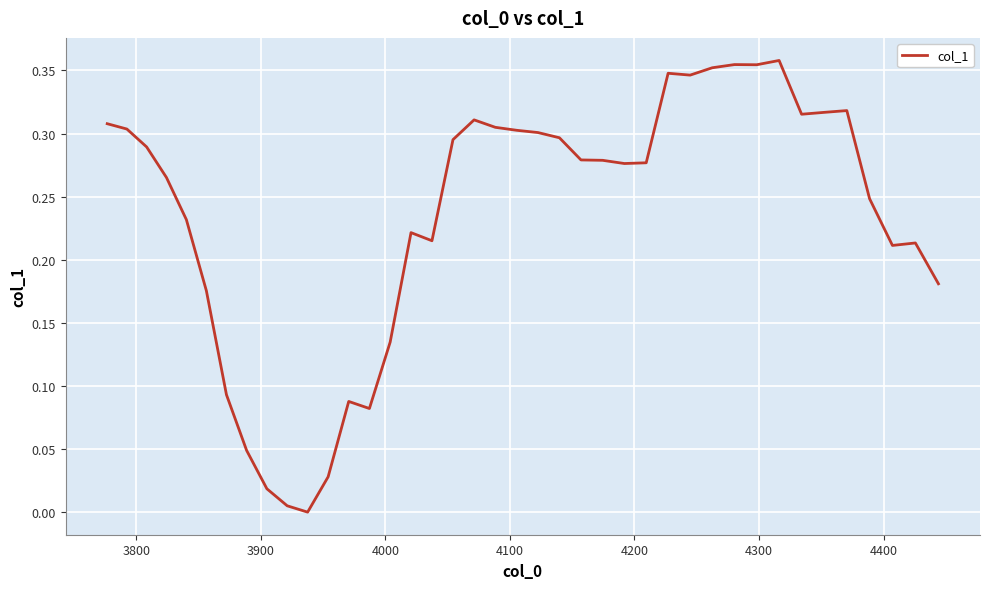

Reading left to right, extract all data points from this chart.

0.3	0.3	0.3	0.3	0.2	0.2	0.1	0.0	0.0	0.0	0.0	0.0	0.1	0.1	0.1	0.2	0.2	0.3	0.3	0.3	0.3	0.3	0.3	0.3	0.3	0.3	0.3	0.3	0.3	0.4	0.4	0.4	0.4	0.3	0.3	0.3	0.2	0.2	0.2	0.2